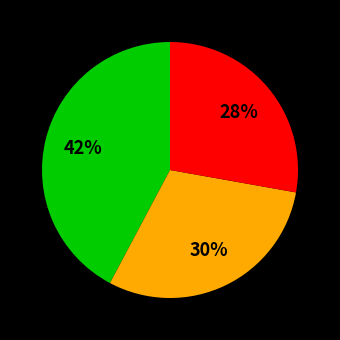

Is there any slice that represents more than half of the pie?

No